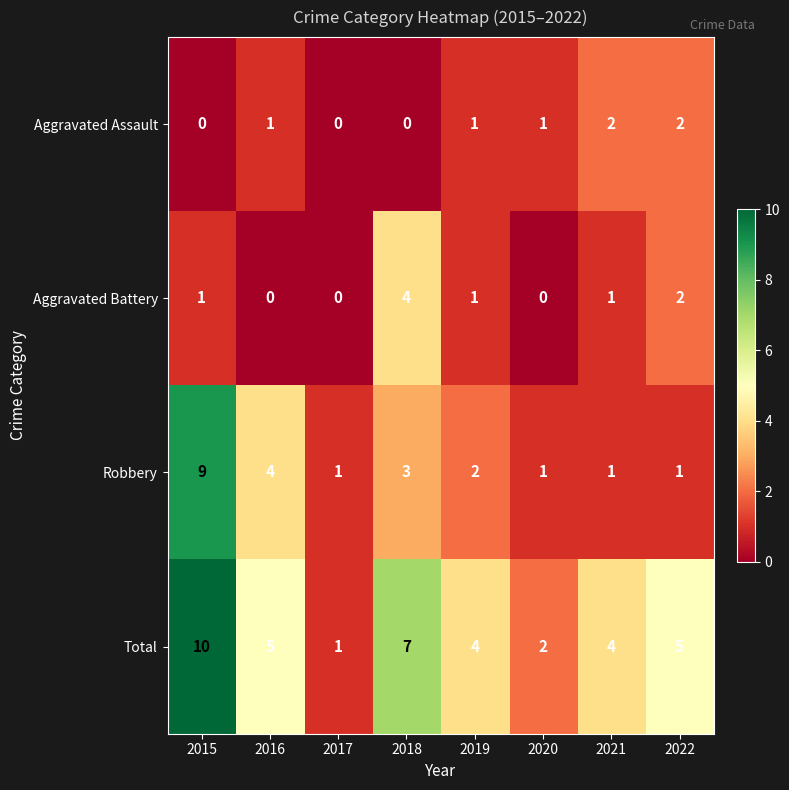

What value does the Total series have at 2015?

10